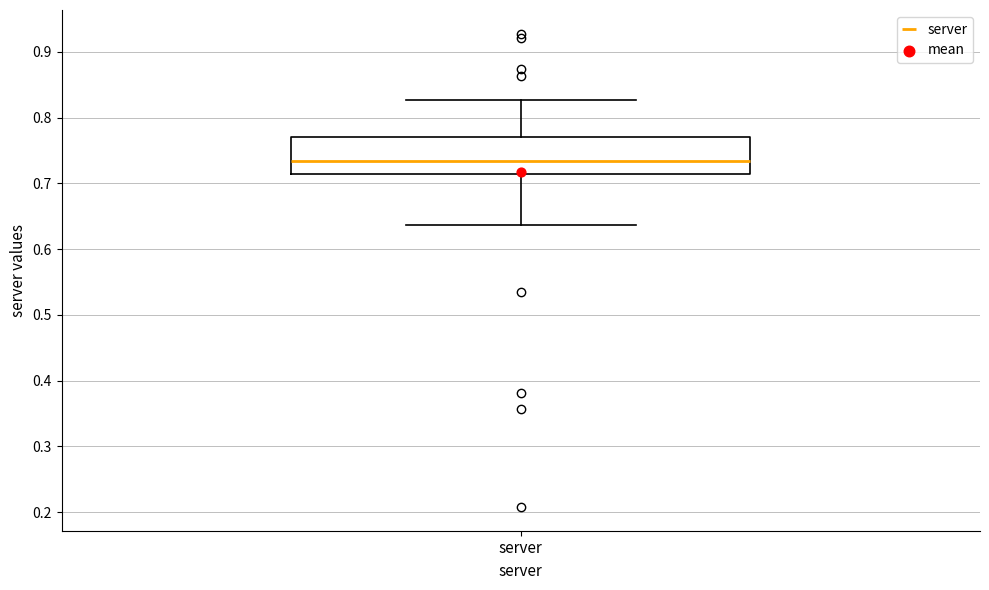

Where is the upper edge of the box for server on the y-axis? The values are not printed on the chart, so give them approximately, as read against the axis.

0.77